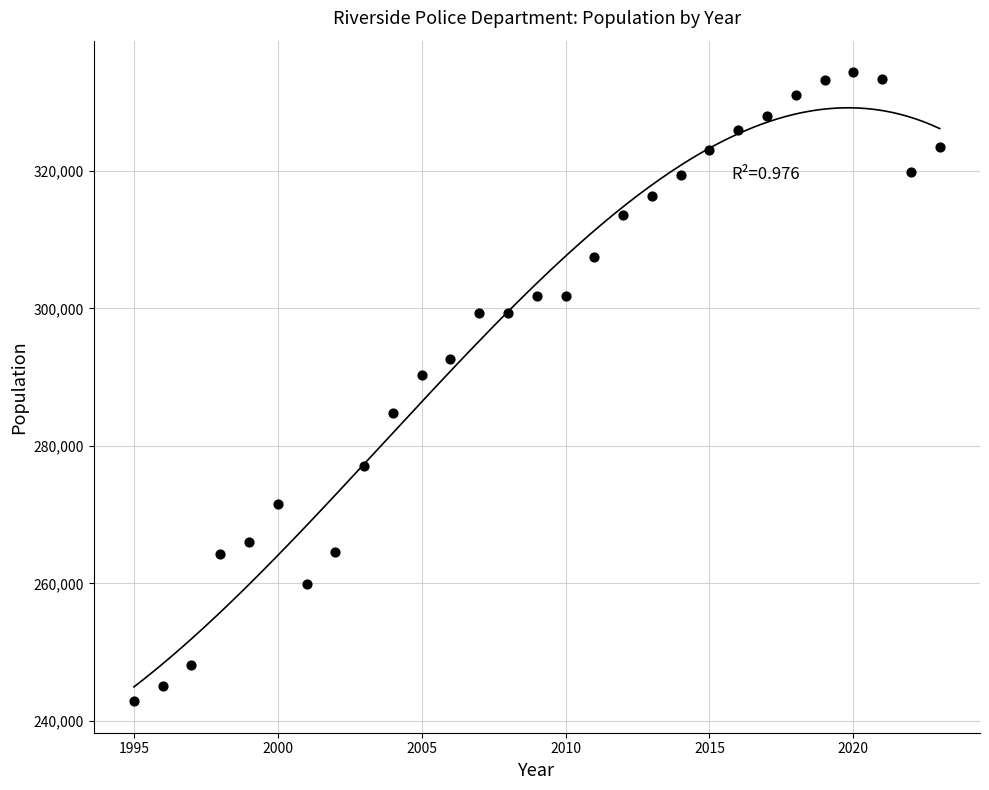

What is the range of Y values (max minus min)?

91511